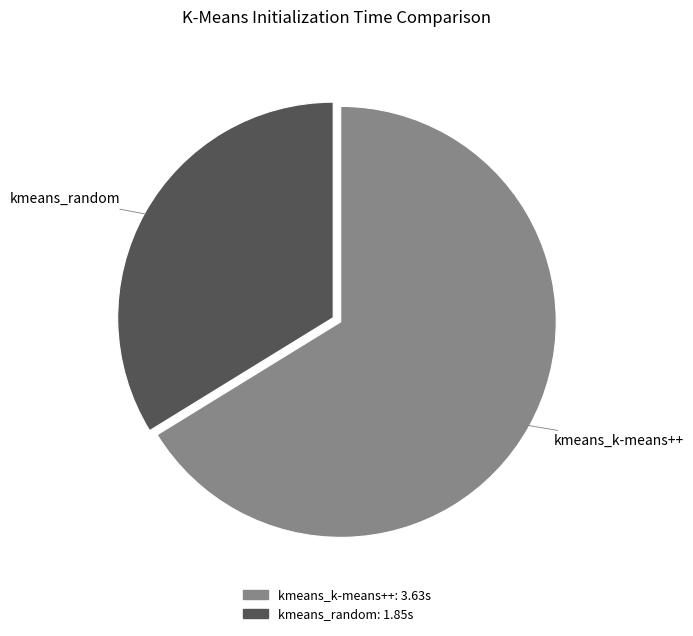

Combined, do kmeans_random and kmeans_k-means++ account for over 50%?

Yes